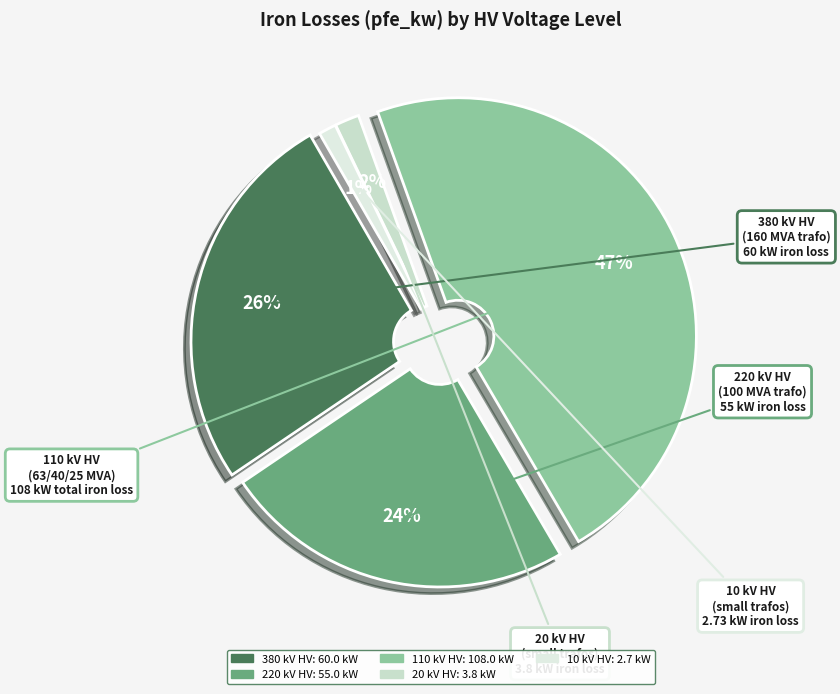

Is there any slice that represents more than half of the pie?

No